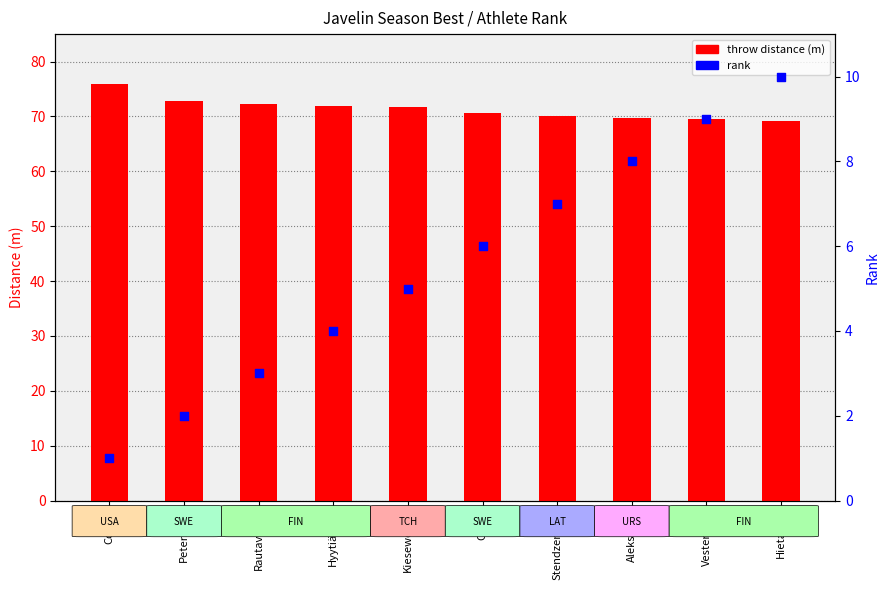

Which series has the widest spread of Y values?

rank